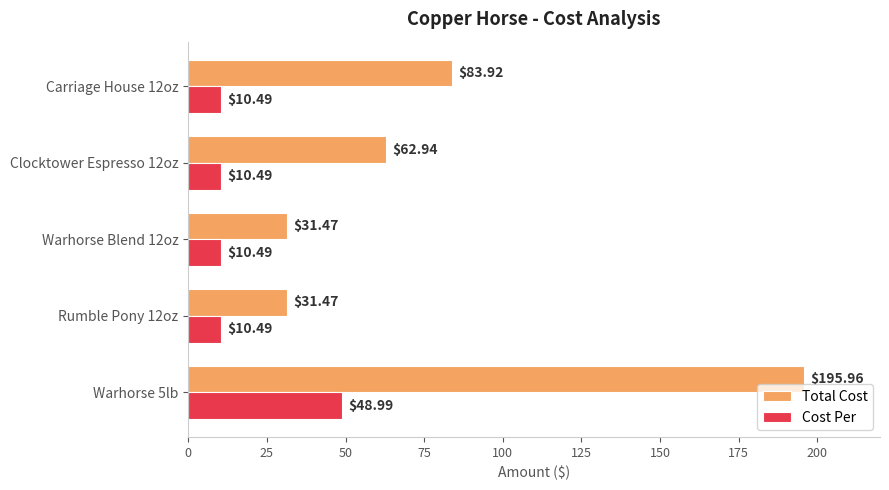

Rank the series by their maximum value, from lowest to highest.

Cost Per, Total Cost